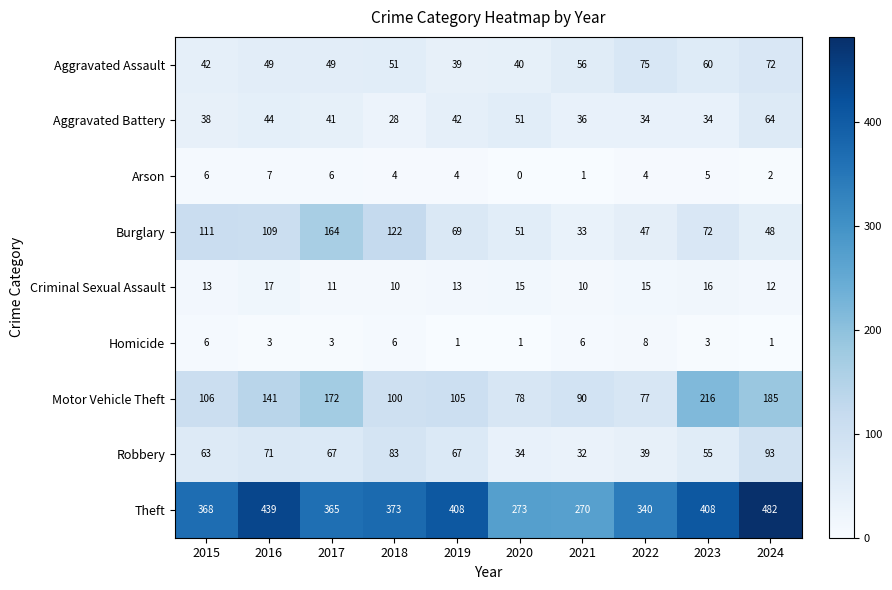

At how many categories does at least one series exceed 192?

10